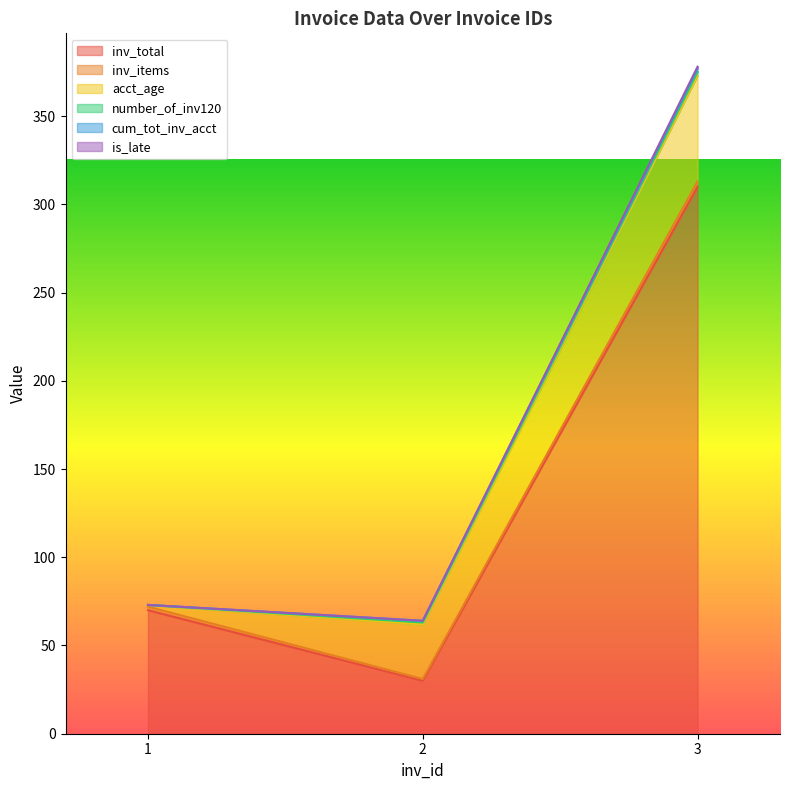

Count the number of data series in this chart.

6